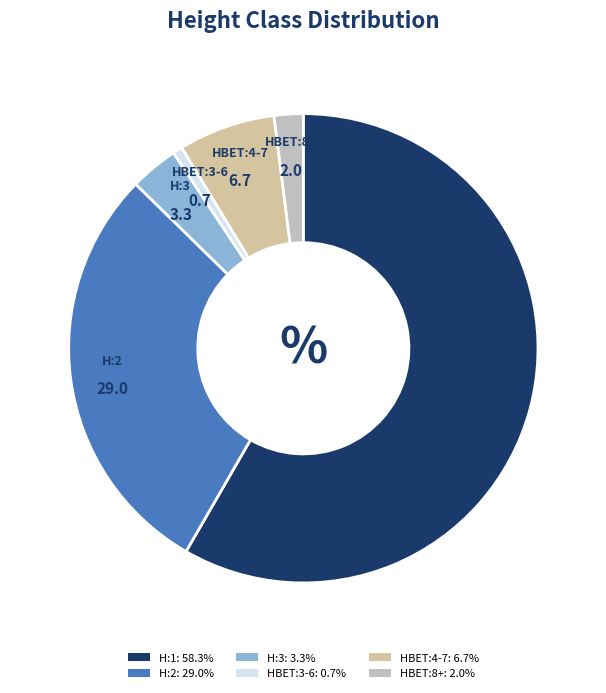

Count the number of slices in the pie.

6